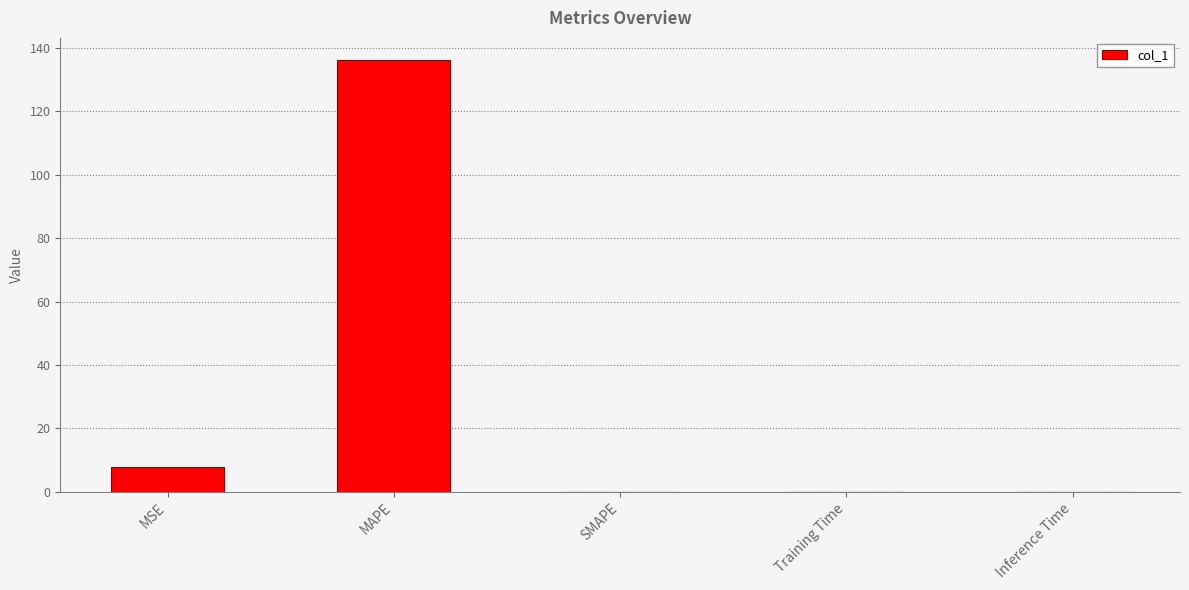

What is the average value?

28.8